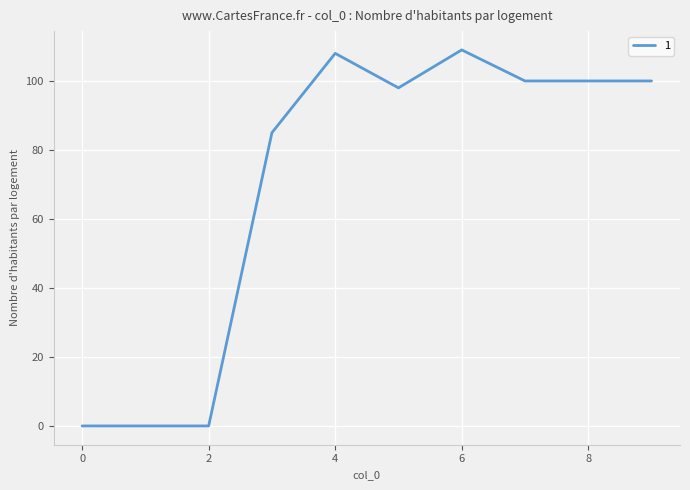

Reading left to right, what are all the values shown in this chart?

0	0	0	85	108	98	109	100	100	100